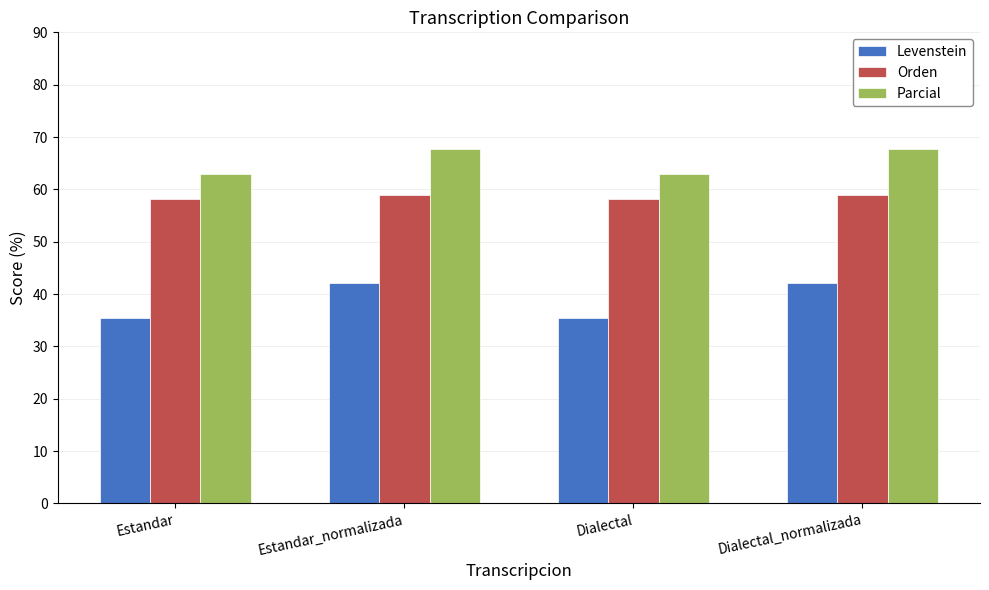

At Dialectal_normalizada, list the series in order from largest to smallest.

Parcial, Orden, Levenstein